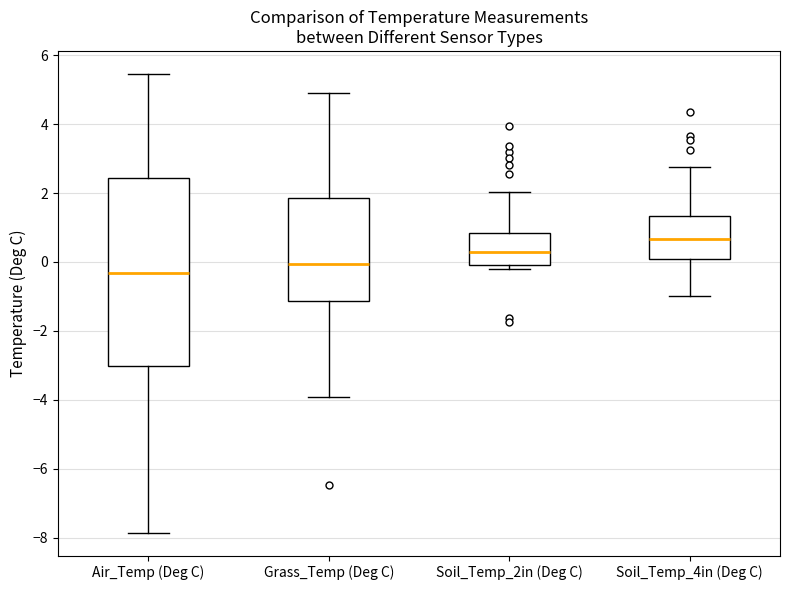

Where does the upper whisker of the box for Grass_Temp (Deg C) end on the y-axis? The values are not printed on the chart, so give them approximately, as read against the axis.

4.8